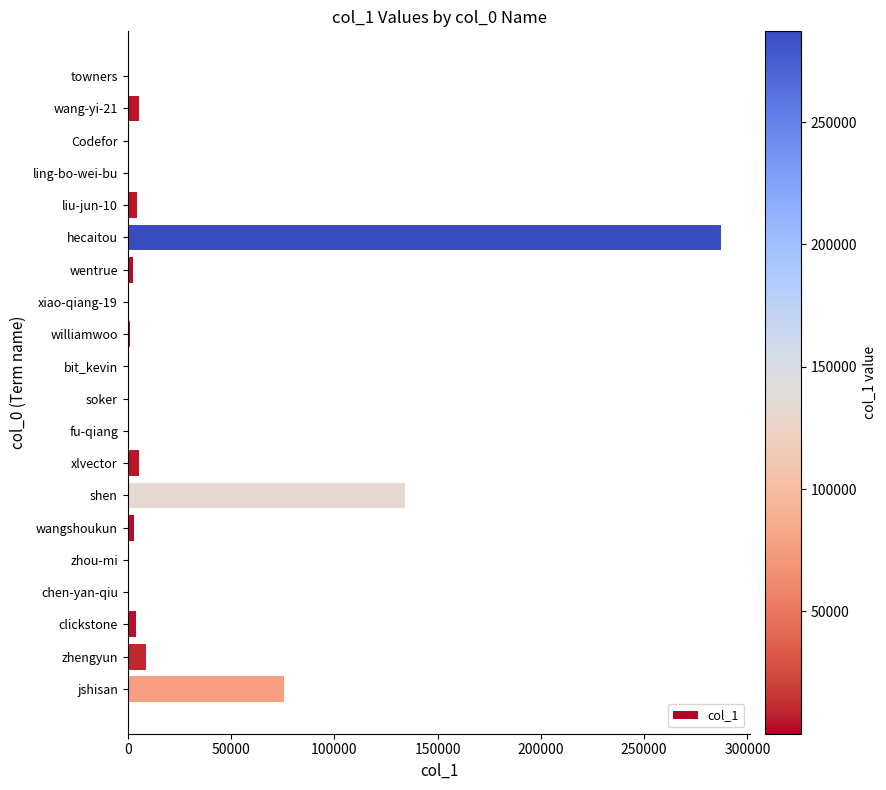

True or false: the data shows 7479 at wang-yi-21.

False